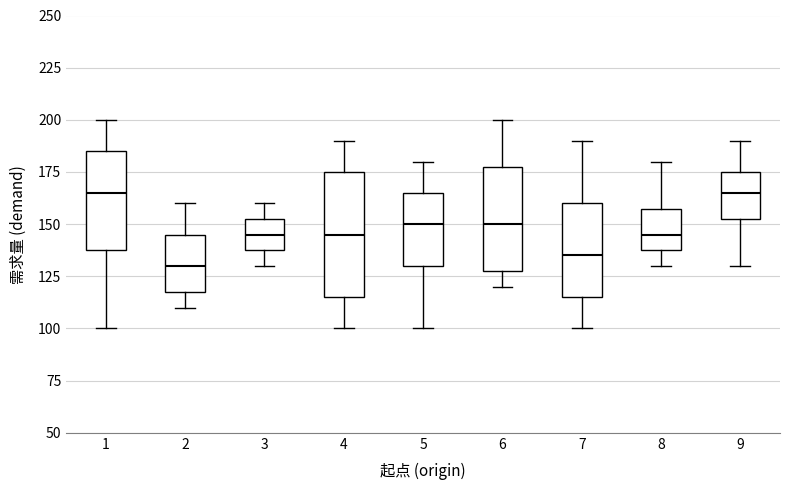

Which box has the lowest median line?

2